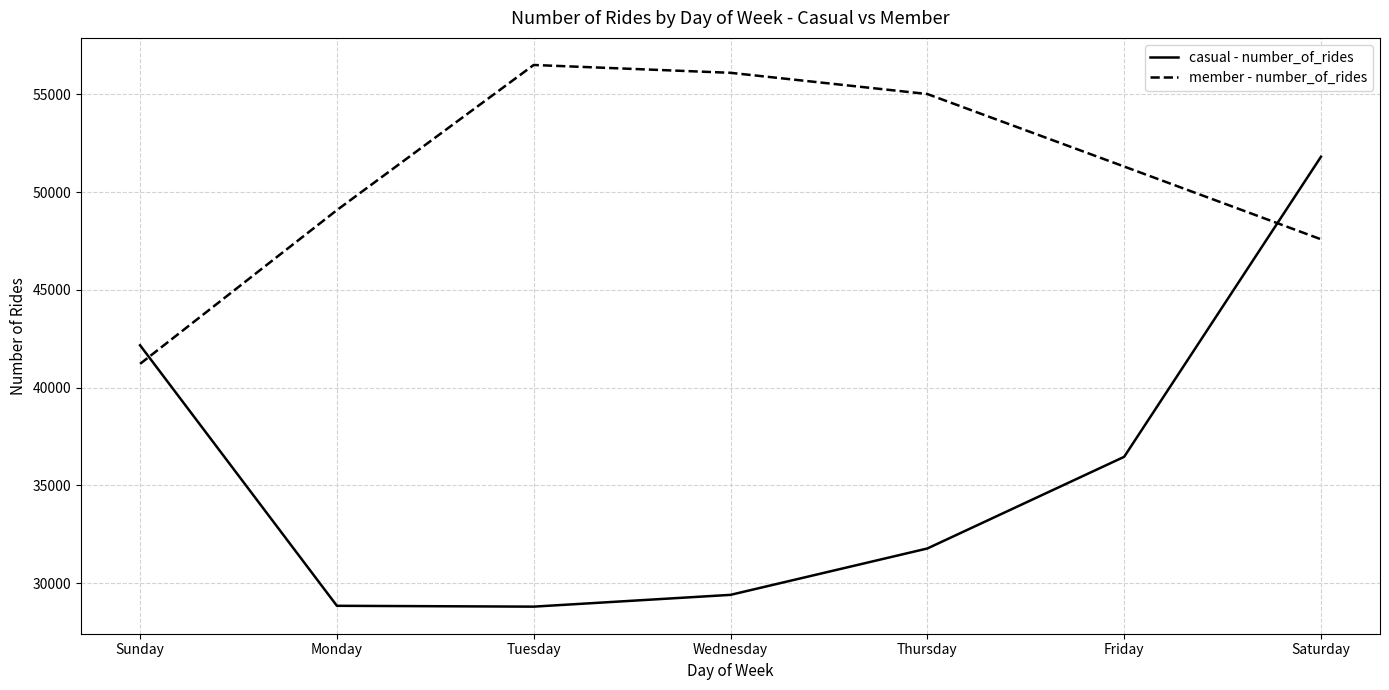

What is the difference between the highest and lowest values at Wednesday?

26710